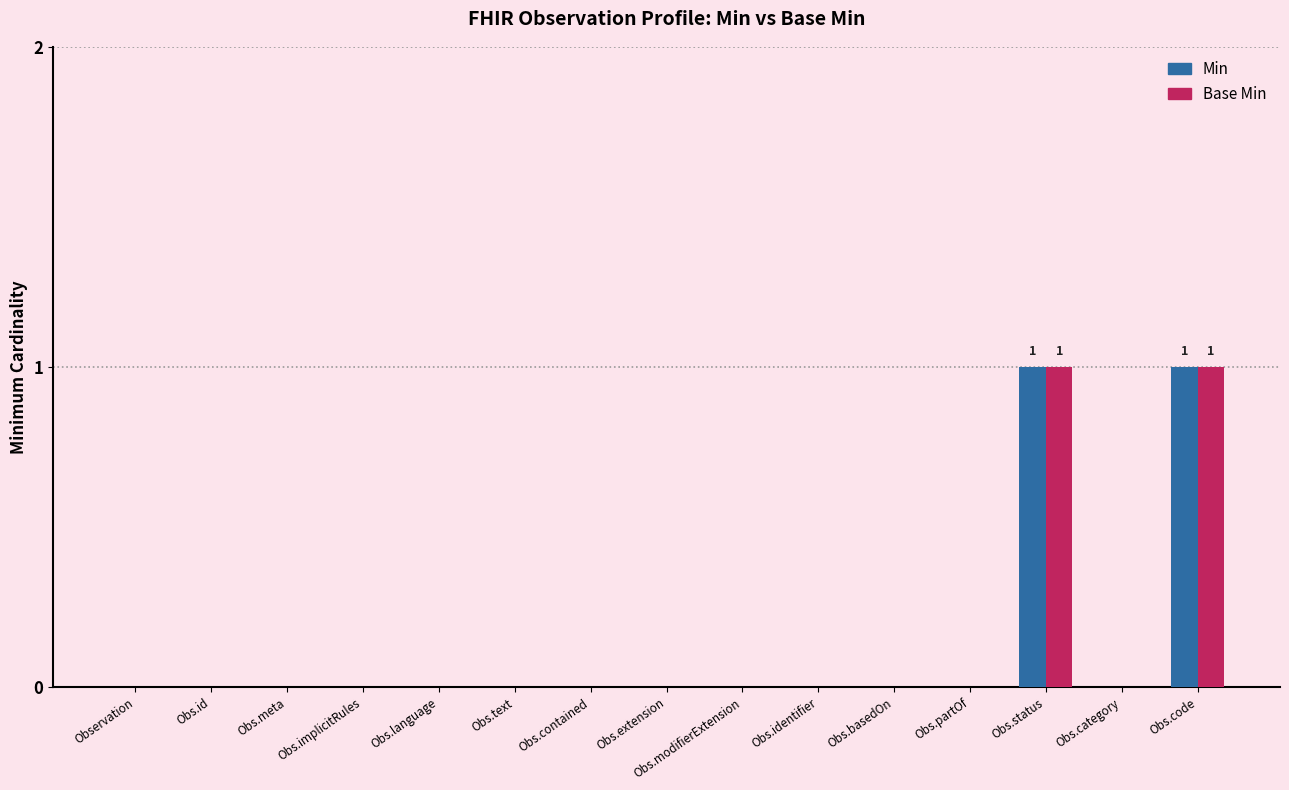

Is it true that Base Min equals 0 at Obs.category?

True